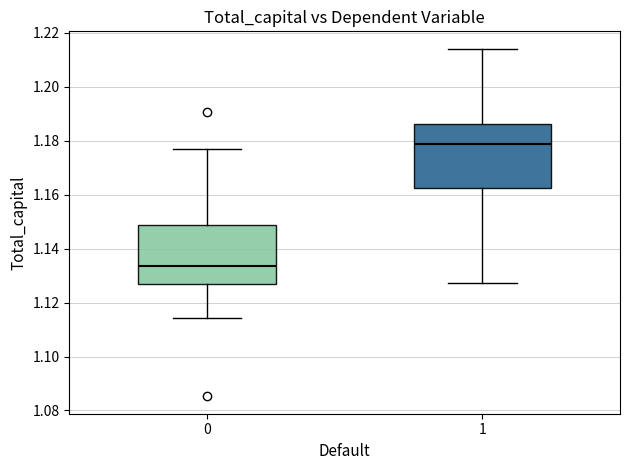

Where does the upper whisker of the box at x = 1 end on the y-axis? The values are not printed on the chart, so give them approximately, as read against the axis.

1.214